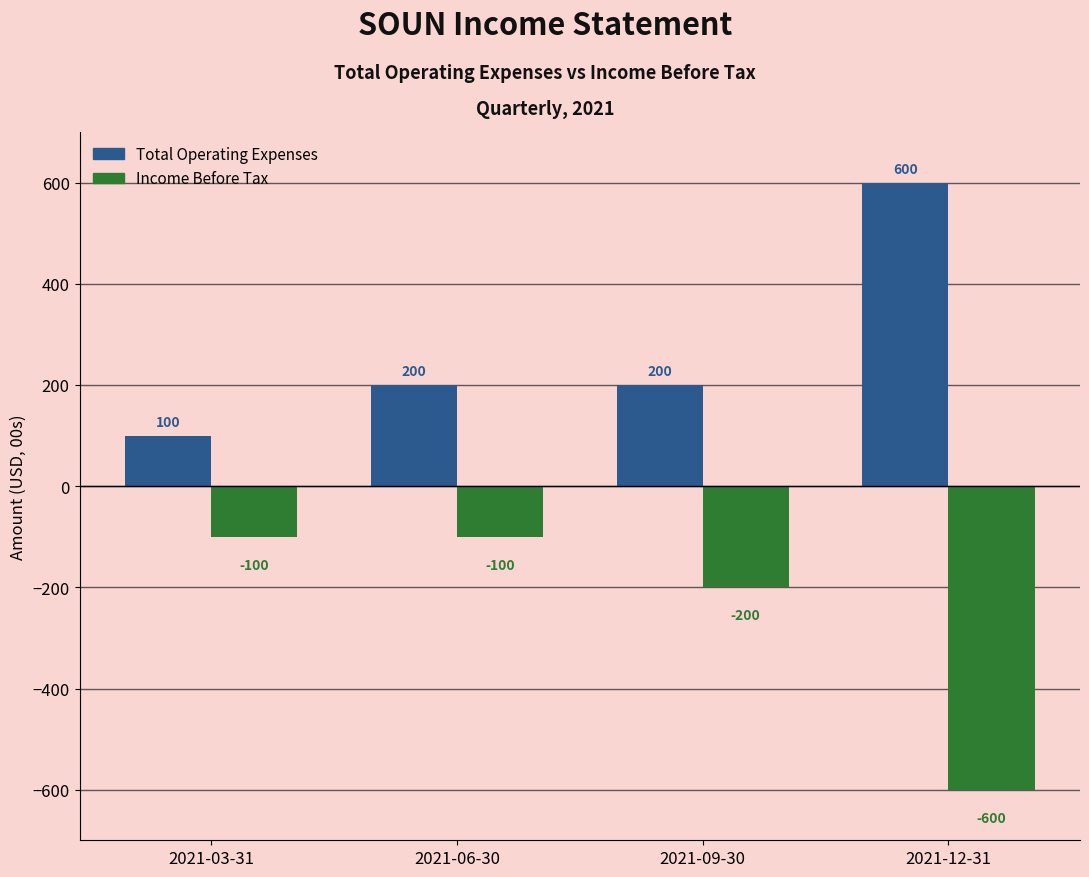

What is the difference between the maximum and minimum values in the Total Operating Expenses series?

500